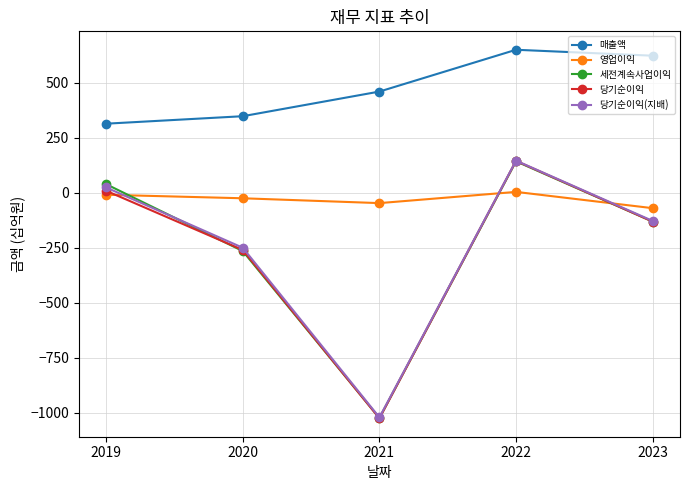

What is the average value of the 당기순이익(지배) series?

-247